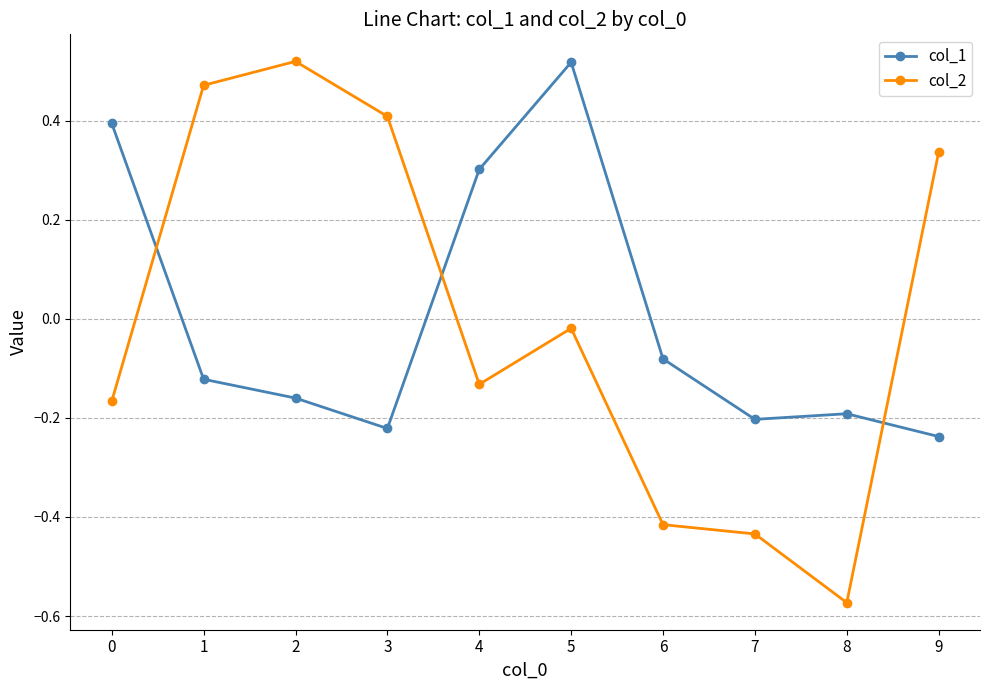

At which category does col_2 reach its first local valley?

4